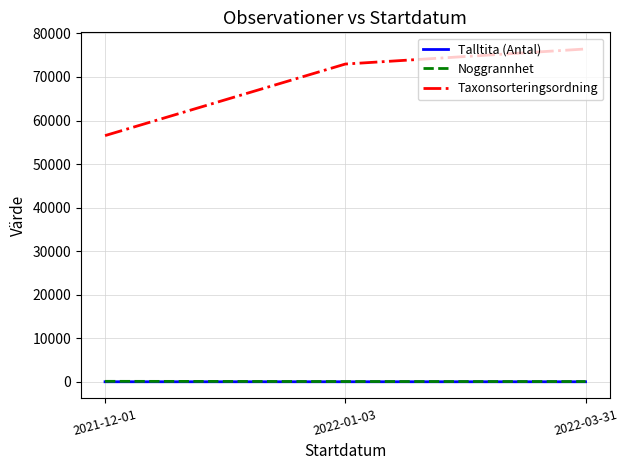

What position from the right is 2022-01-03?

2